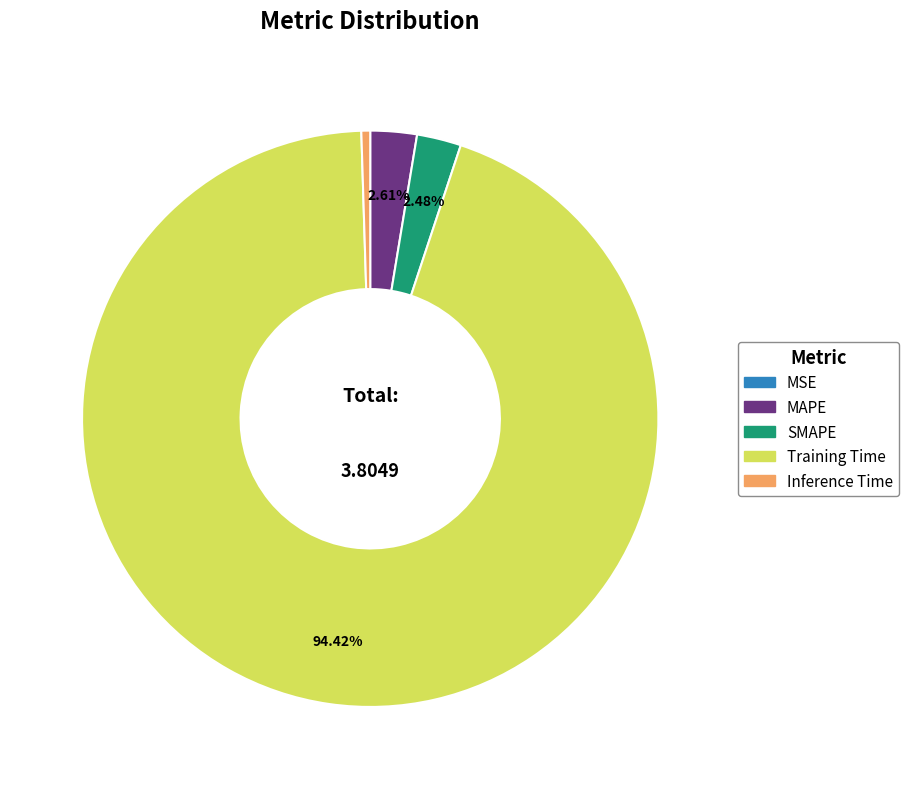

Does Inference Time account for over 50% of the chart?

No